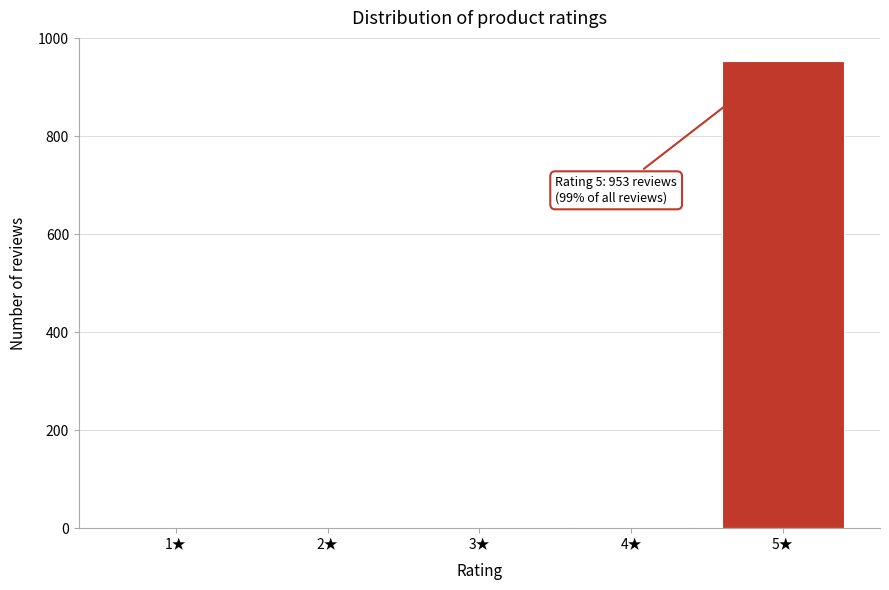

What is the sum of all values?

958